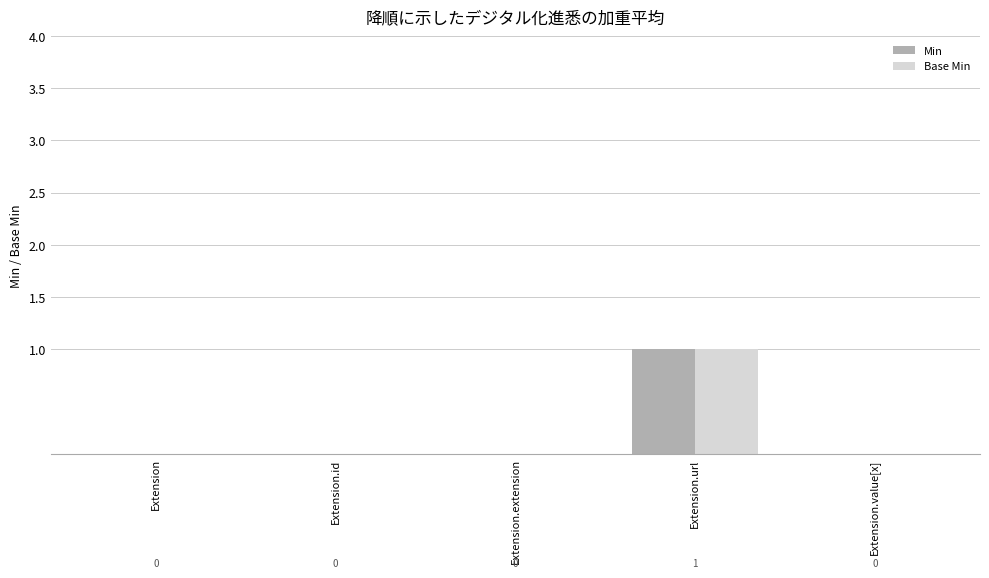

How many distinct data groups are displayed?

2